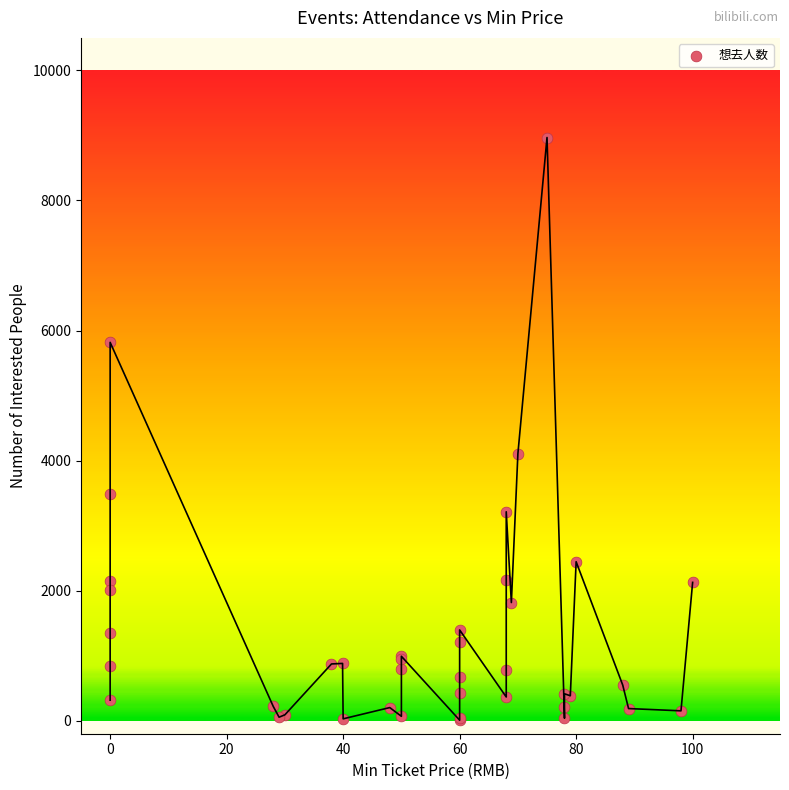

What Y value in the scatter plot is closest to 4488?

4105